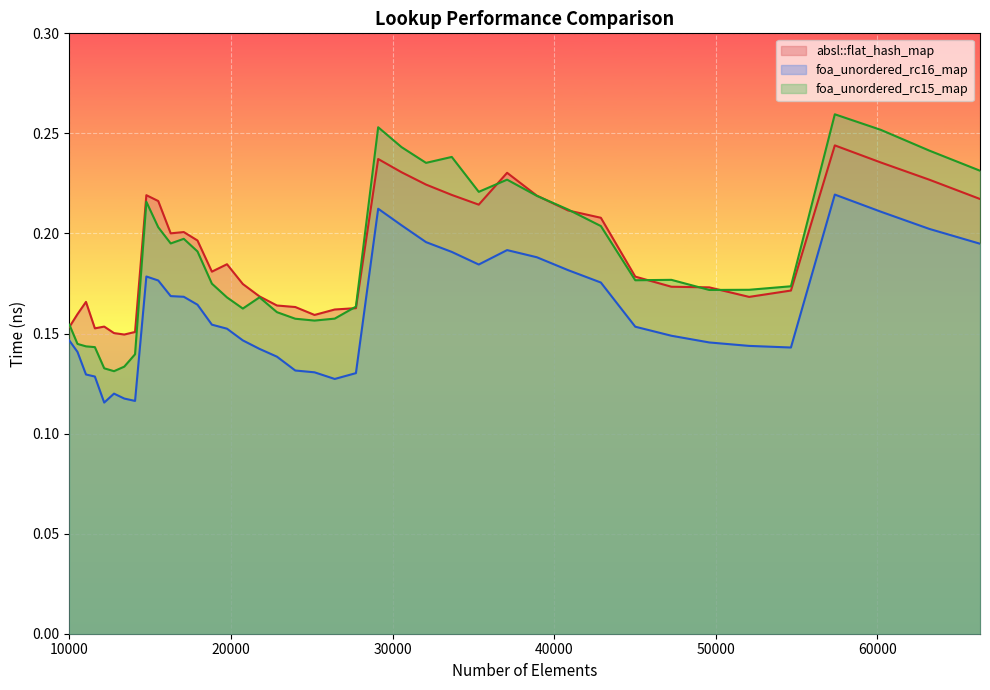

What is the value of the absl::flat_hash_map point at the 35th from the left?

0.2